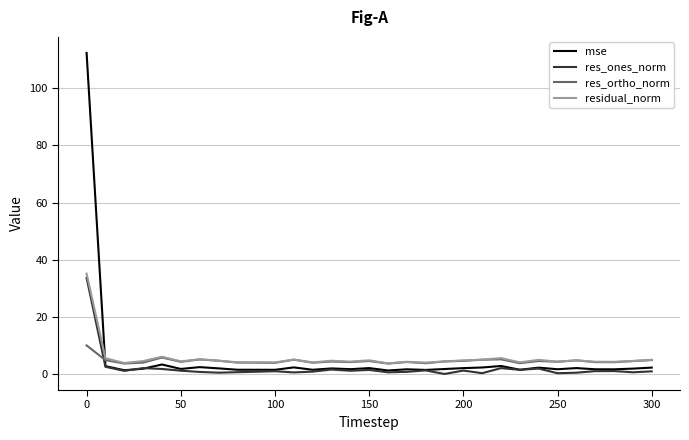

What are all the series names shown in the legend?

mse, res_ones_norm, res_ortho_norm, residual_norm